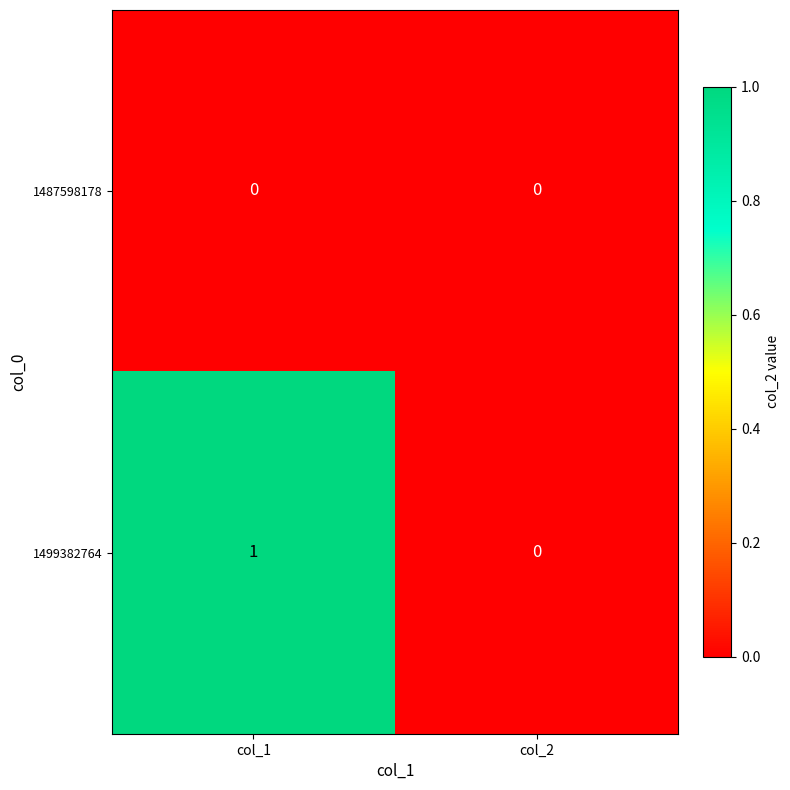

Which label corresponds to the largest value in the chart?

col_1